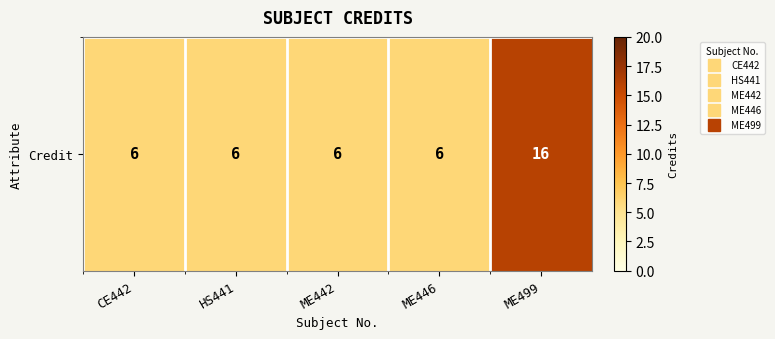

At which category does the chart reach its minimum across all series?

CE442